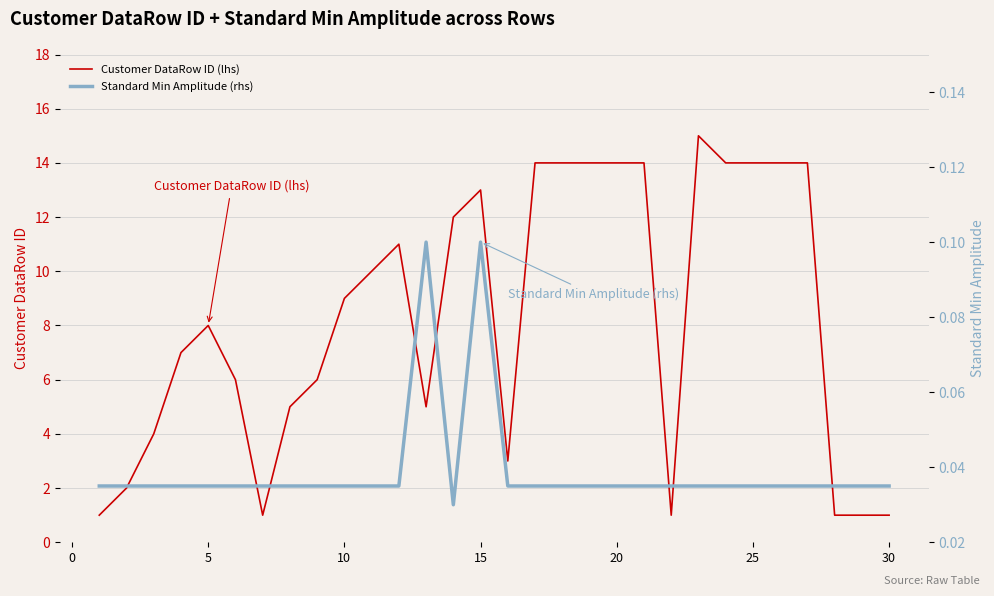

Does the chart have visible grid lines?

Yes